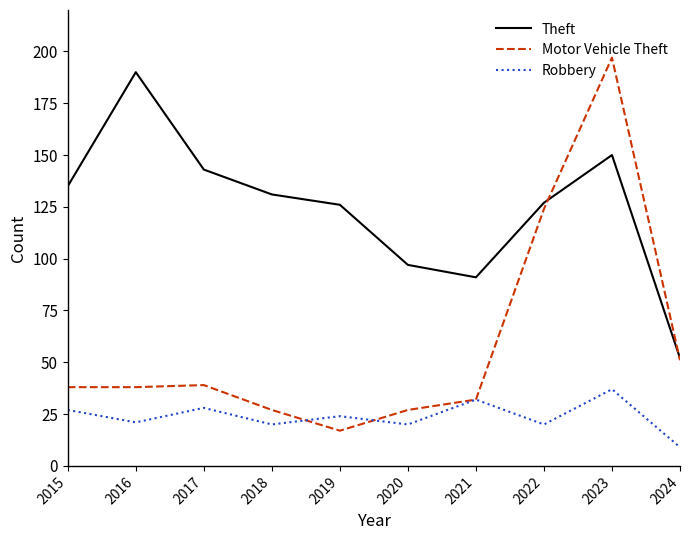

The value of Robbery at 2024 is 9. True or false?

True